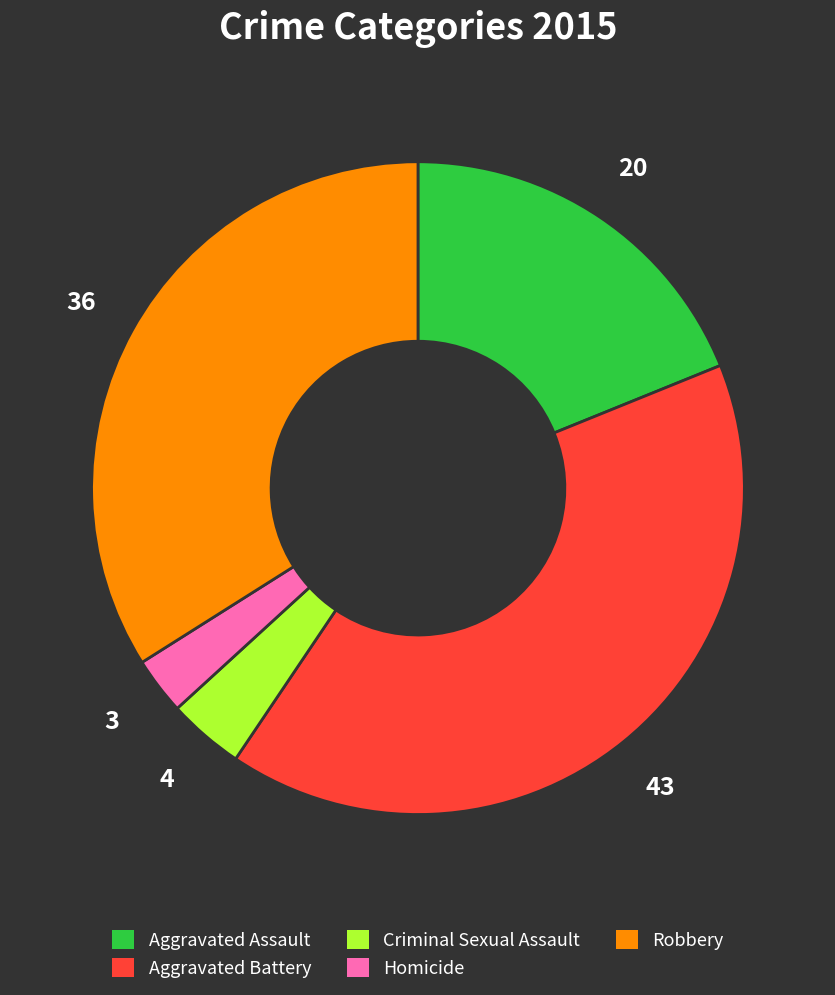

Is the sum of Robbery and Aggravated Battery greater than half?

Yes